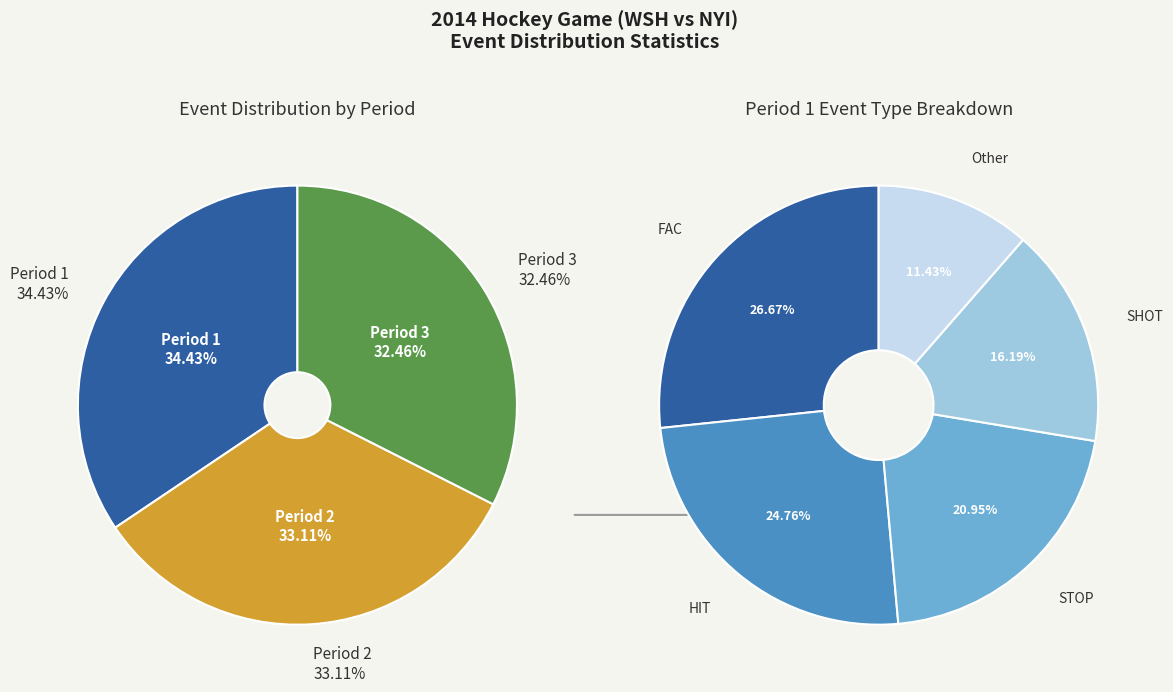

Is there a majority slice in this chart?

No